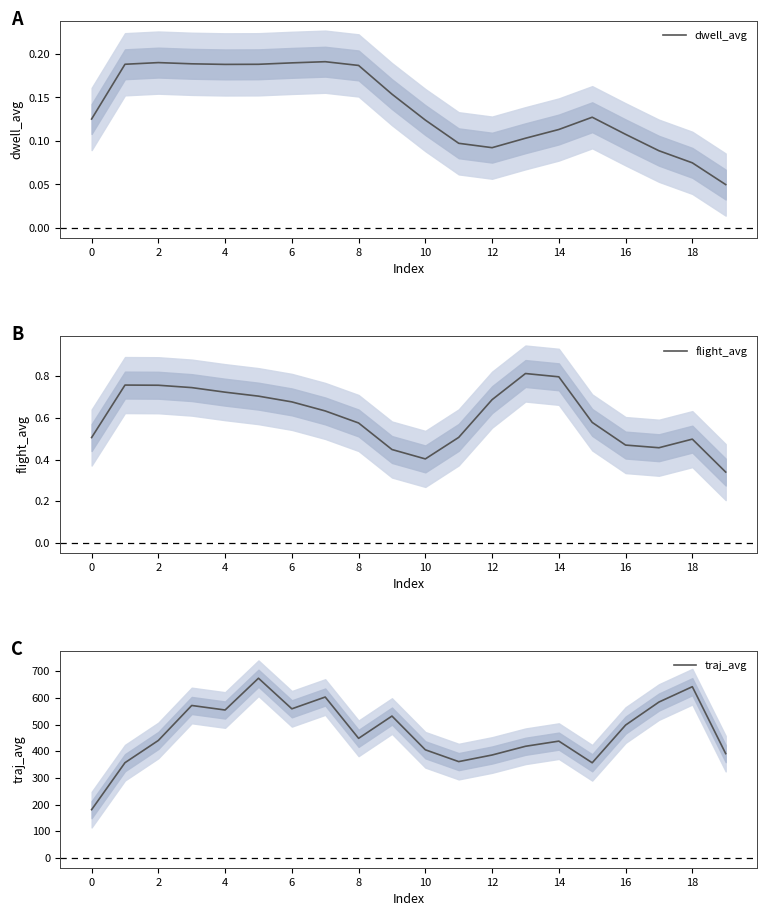

The value of flight_avg at 12 is 0.7. True or false?

True